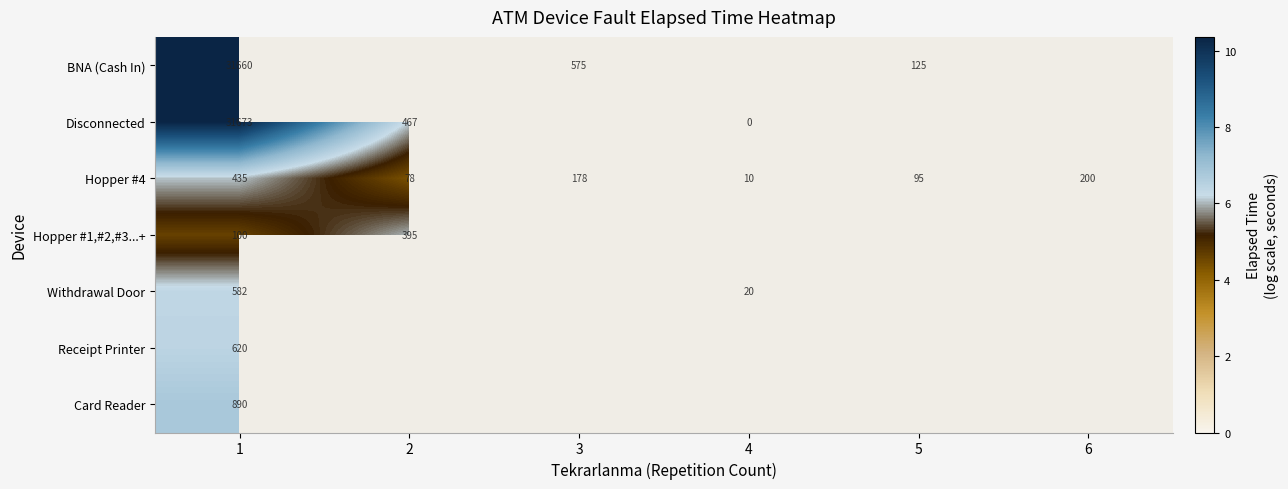

Rank the series by their maximum value, from lowest to highest.

Hopper #1,#2,#3...+, Hopper #4, Withdrawal Door, Receipt Printer, Card Reader, BNA (Cash In), Disconnected